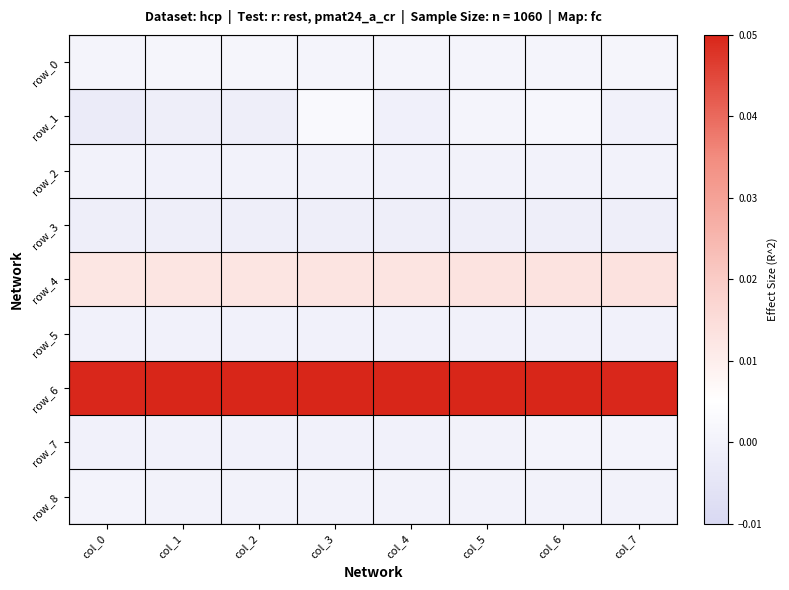

At which category is the sum across all series the highest?

col_3